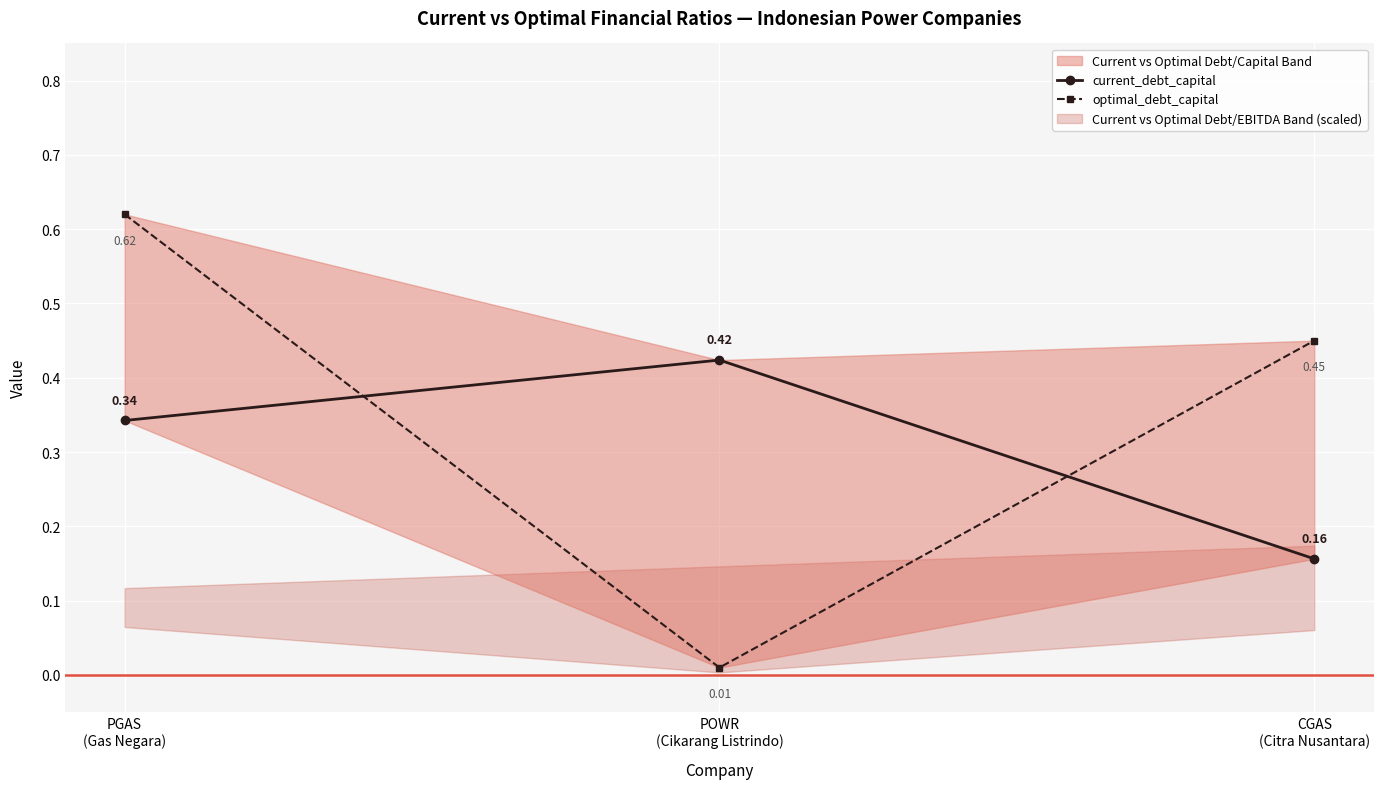

Is the value of optimal_debt_capital at POWR
(Cikarang Listrindo) greater than the value of current_debt_capital at POWR
(Cikarang Listrindo)?

No